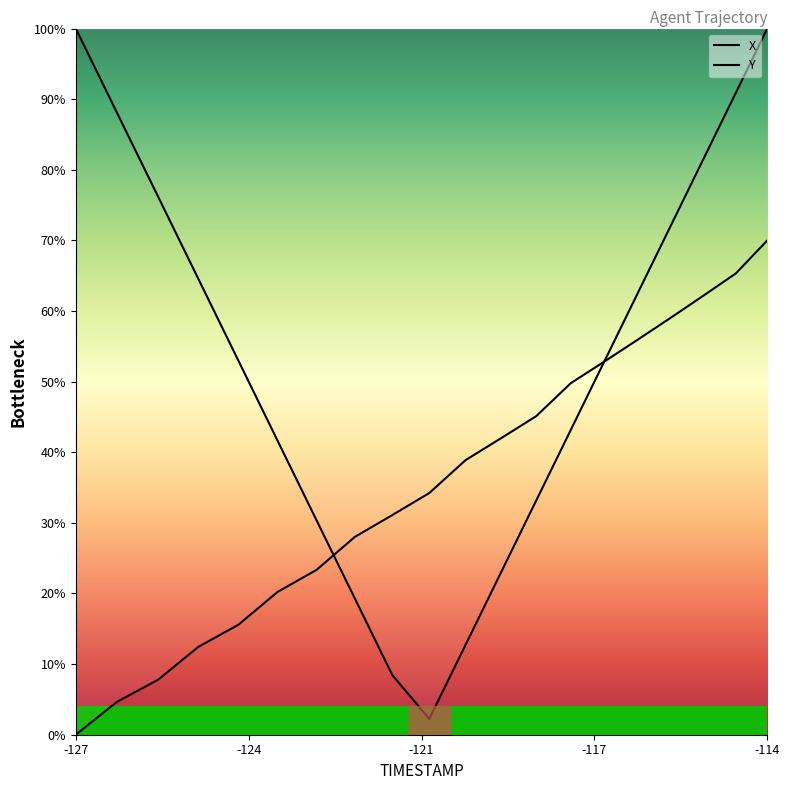

What is the average value?

35.9